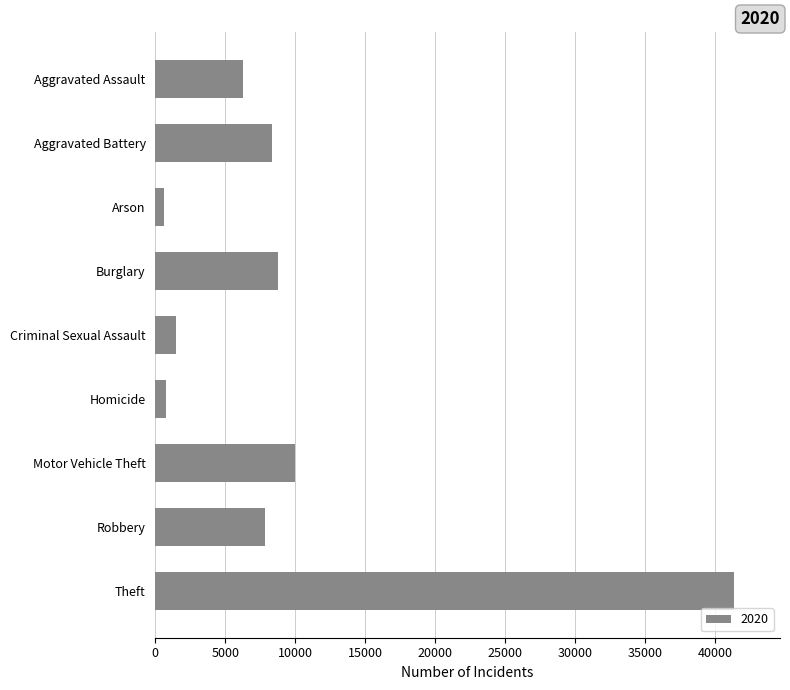

Is it true that the value at Aggravated Battery is 8321?

True